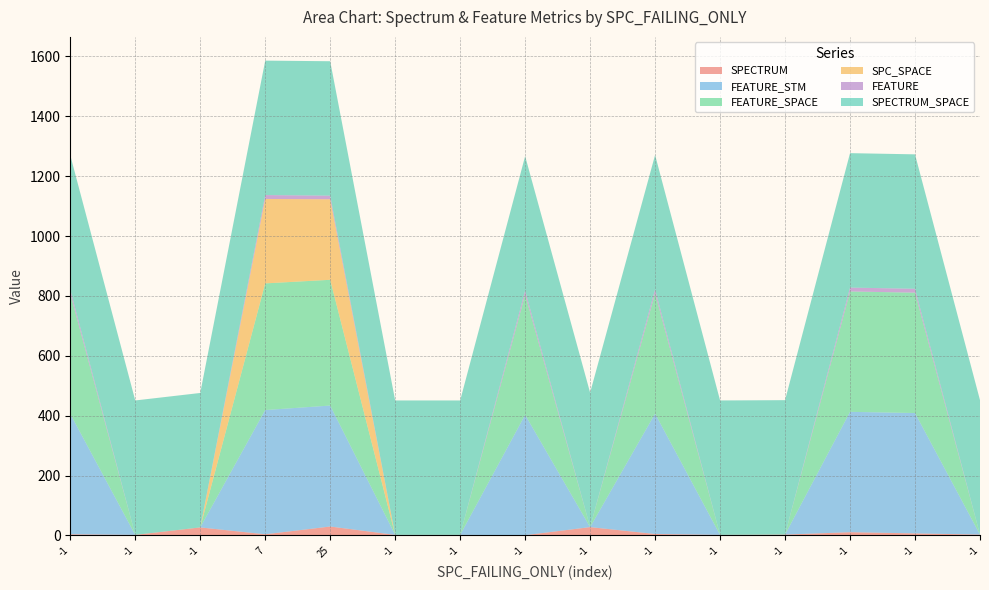

Reading left to right, list all the values displayed in this chart.

SPECTRUM: 4	2	27	4	30	2	2	1	28	5	2	3	11	7	3
FEATURE_STM: 402	0	0	415	404	0	0	402	0	402	0	0	402	402	0
FEATURE_SPACE: 402	0	0	423	420	0	0	402	0	402	0	0	402	402	0
SPC_SPACE: 0	0	0	282	269	0	0	0	0	0	0	0	0	0	0
FEATURE: 13	0	0	13	12	0	0	13	0	13	0	0	13	13	0
SPECTRUM_SPACE: 449	449	449	449	449	449	449	449	449	449	449	449	449	449	449